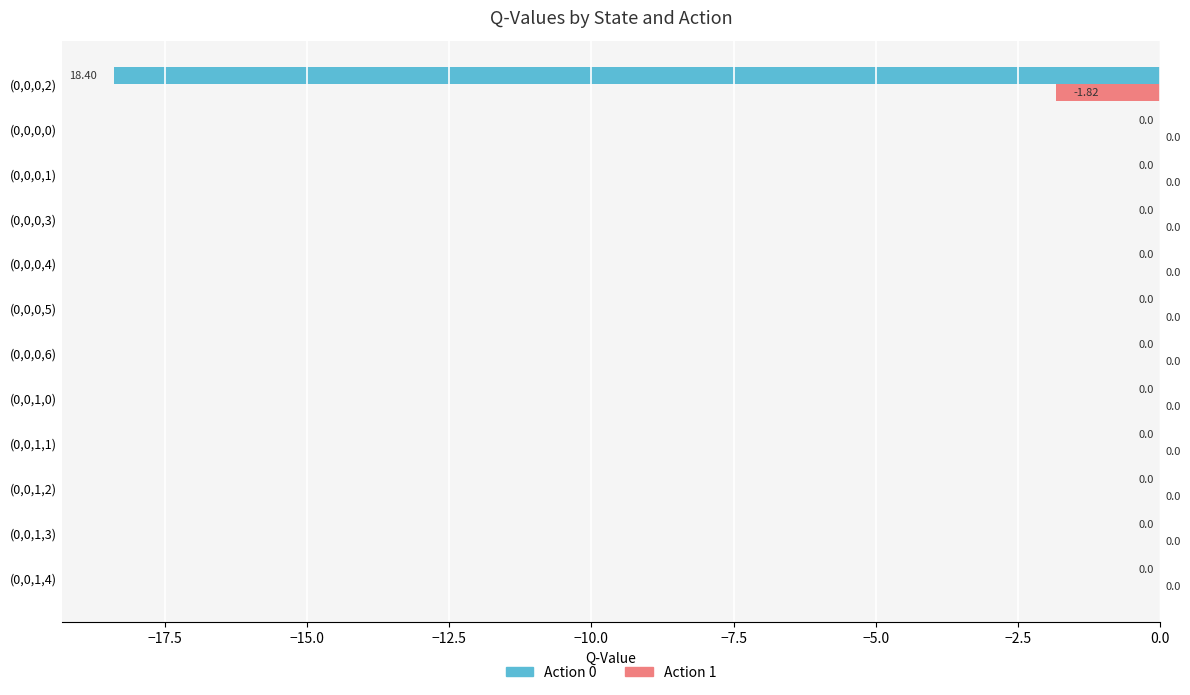

Which series has the largest total across all categories?

Action 1